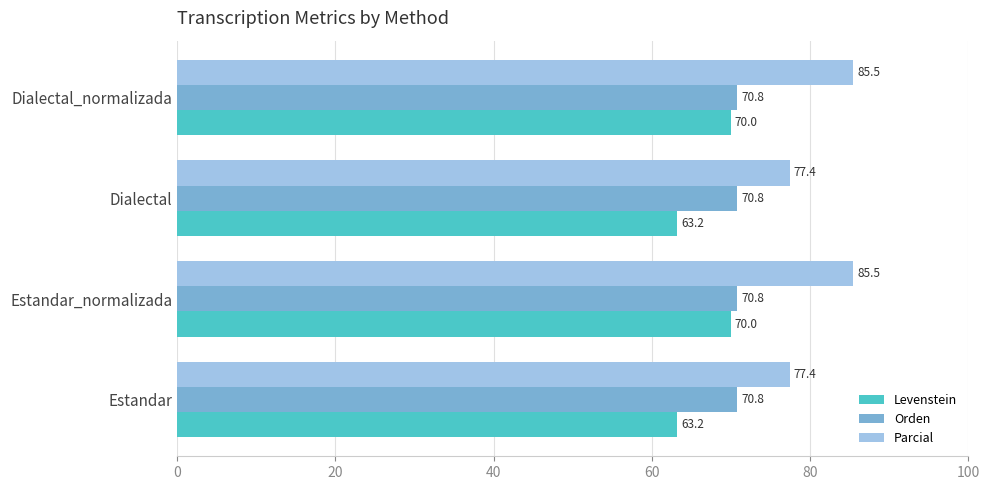

What is the spread (max minus min) of values at Dialectal_normalizada?

15.5